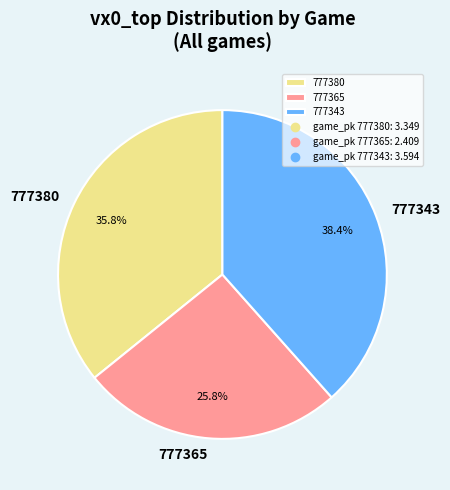

Which has a higher value, 777343 or 777365?

777343